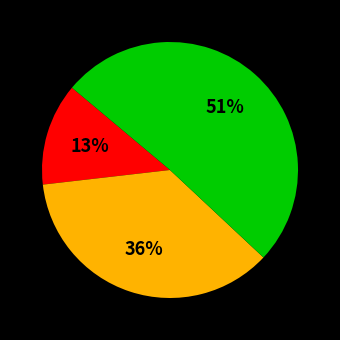

How many slices are in this pie chart?

3